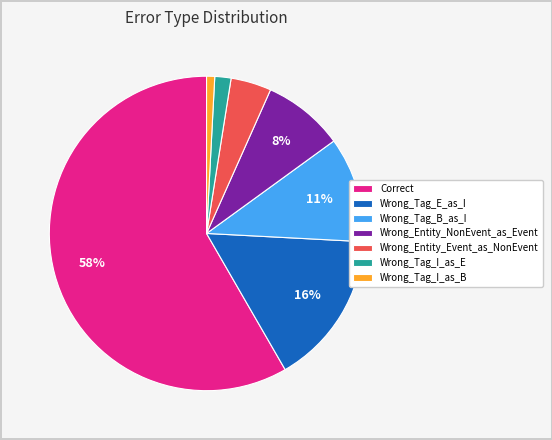

To the nearest percent, what is the combined percentage of Correct and Wrong_Tag_E_as_I?

74%